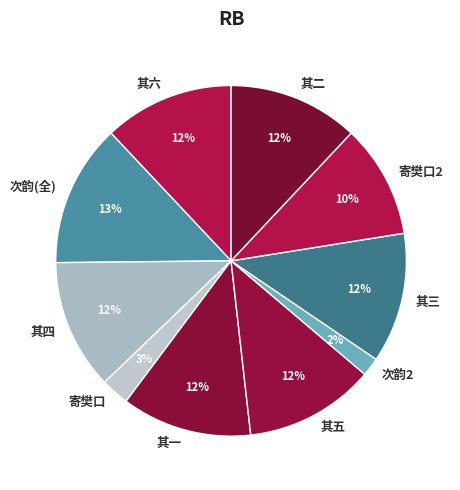

To the nearest percent, what is the difference between the largest and smallest slice percentages?

11%